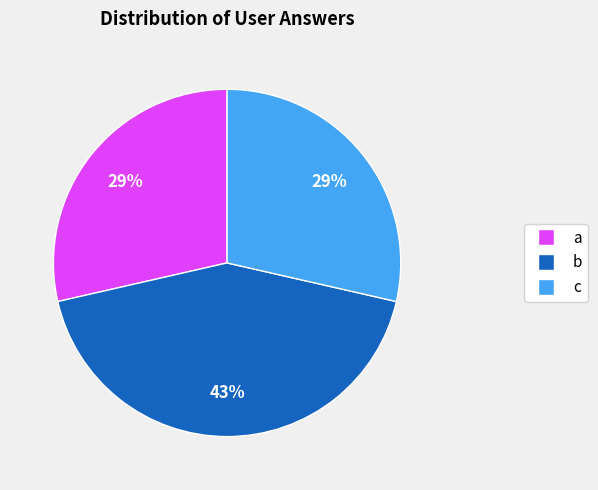

Which slice is the largest?

b